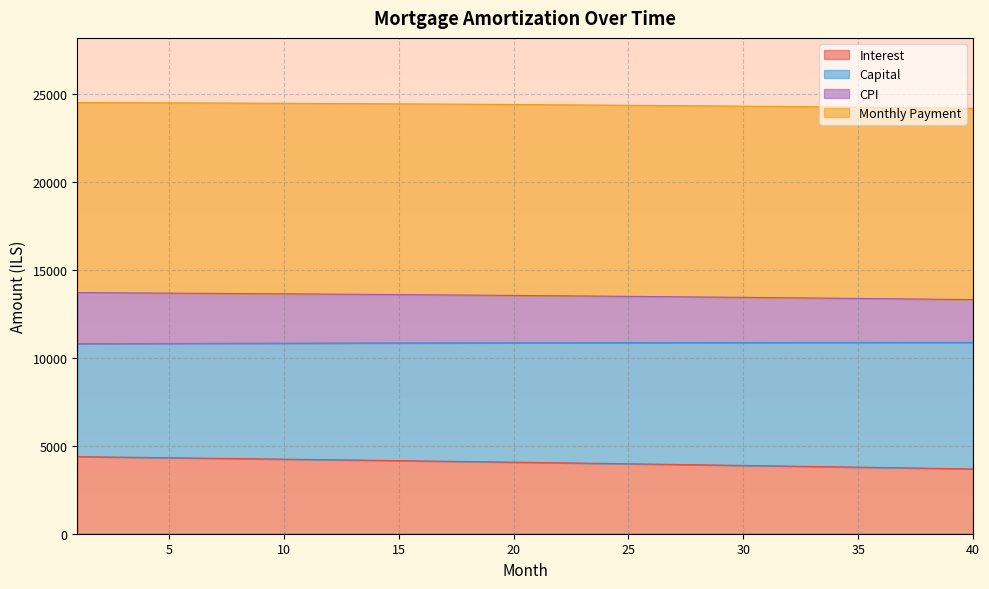

True or false: capital and month_payment cross at least once.

False